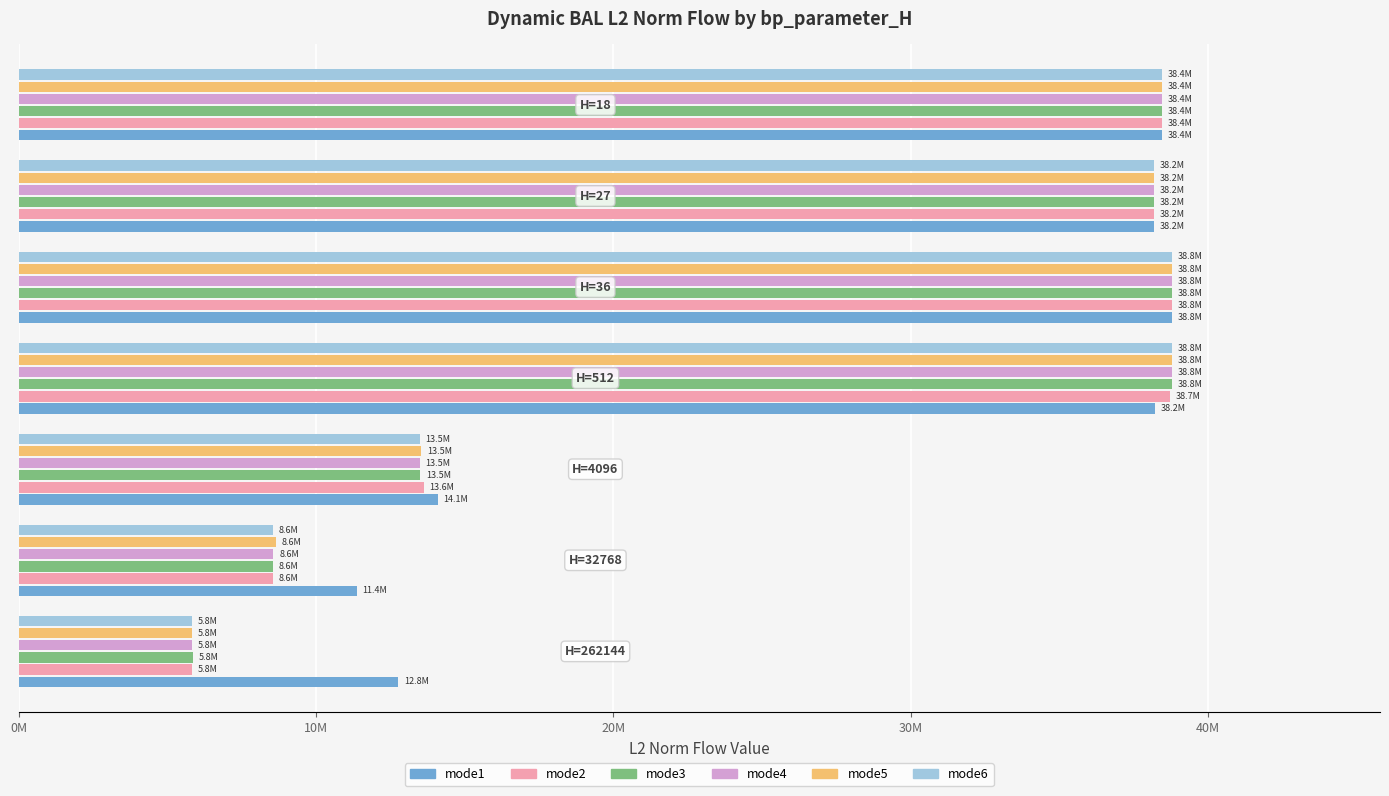

What are all the series names shown in the legend?

mode1, mode2, mode3, mode4, mode5, mode6